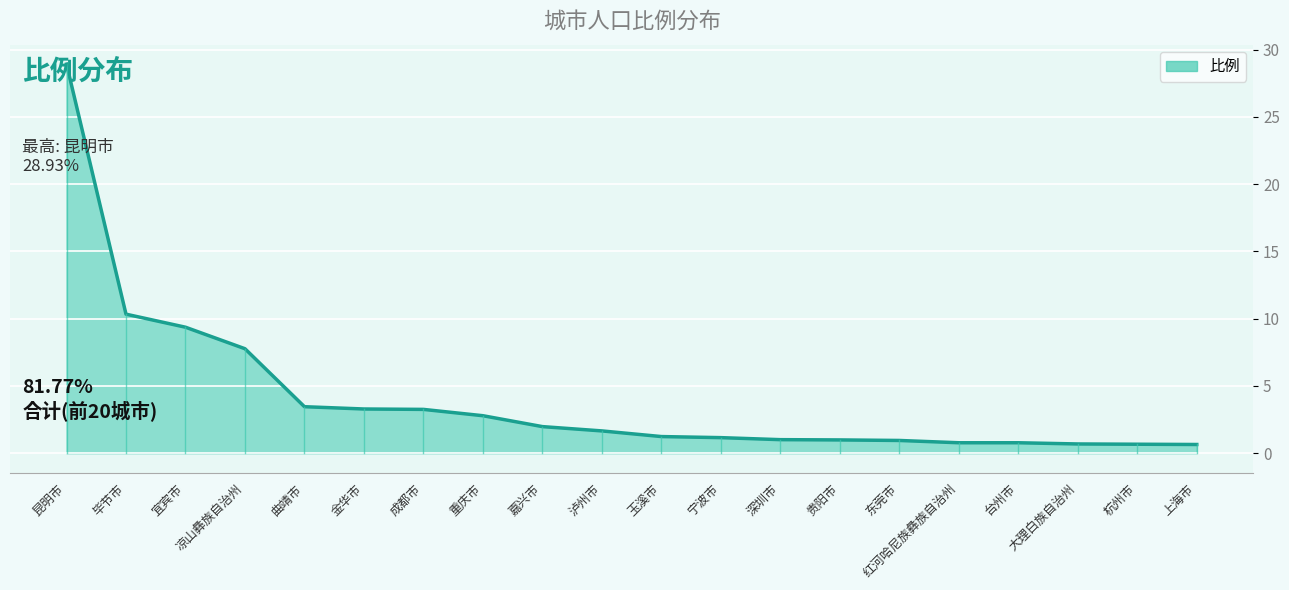

True or false: the data shows 7.8 at 凉山彝族自治州.

True